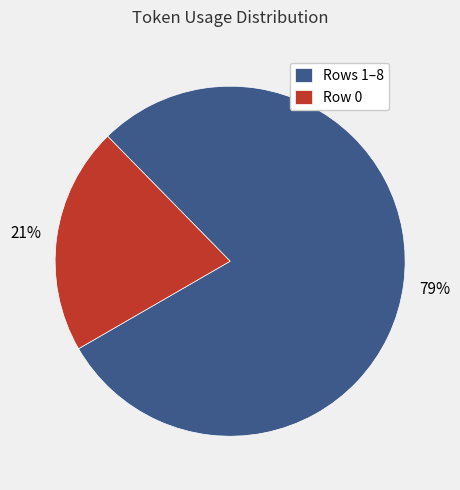

Between Rows 1–8 and Row 0, which is larger?

Rows 1–8